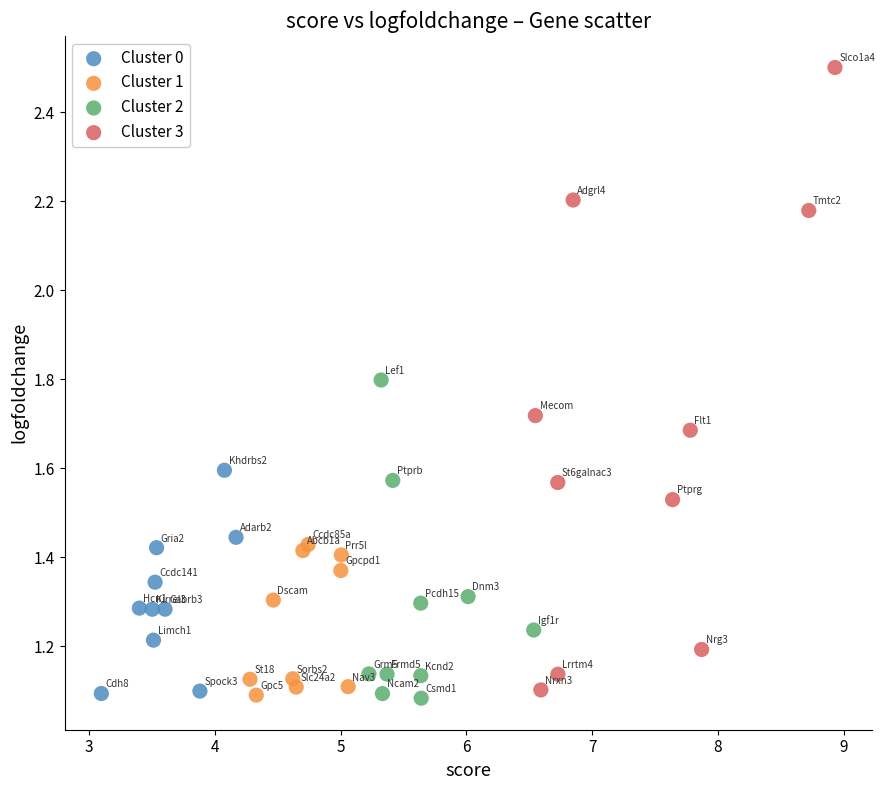

Which series has the largest Y range (max minus min)?

Cluster 3